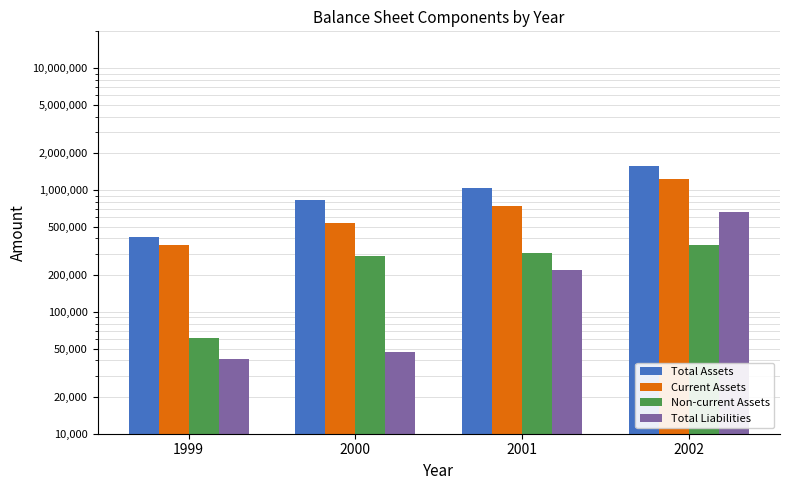

Which label corresponds to the smallest value in the chart?

1999